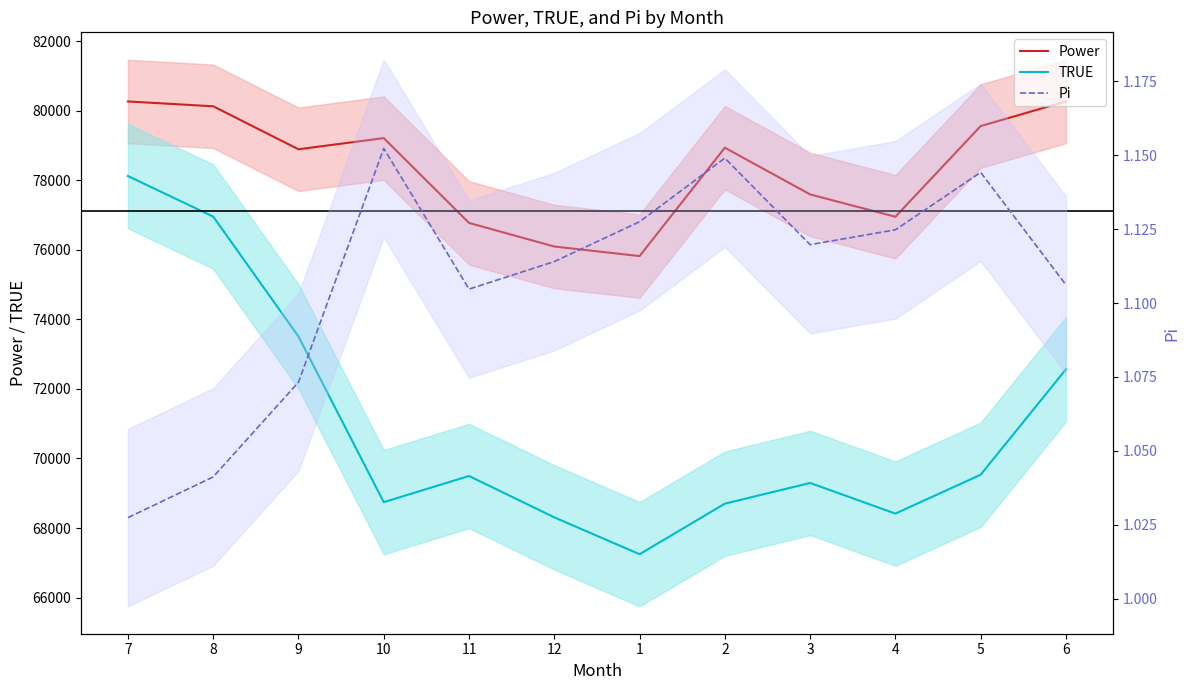

Where does the TRUE series first go above 69496?

7